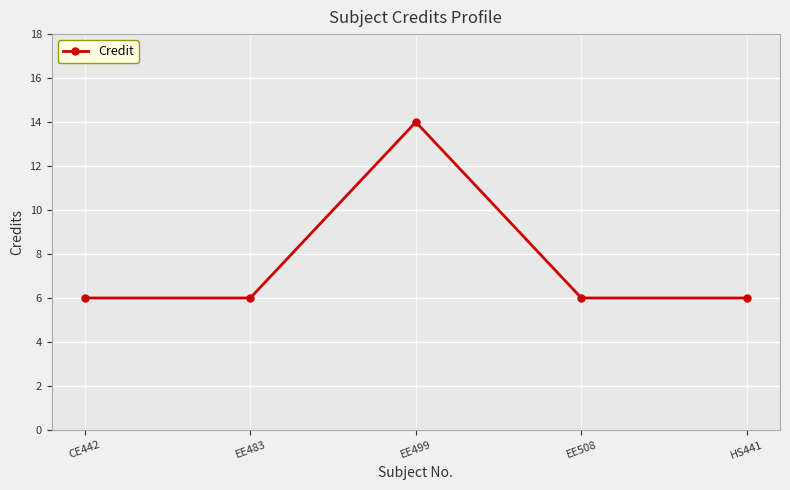

Reading left to right, list all the values displayed in this chart.

CE442=6	EE483=6	EE499=14	EE508=6	HS441=6